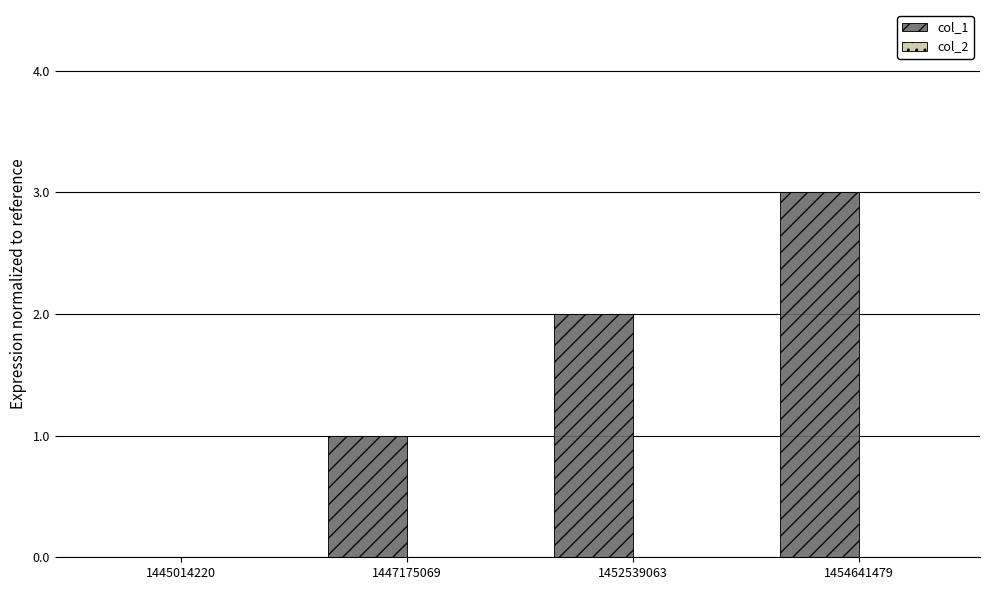

What is the greatest value displayed?

3